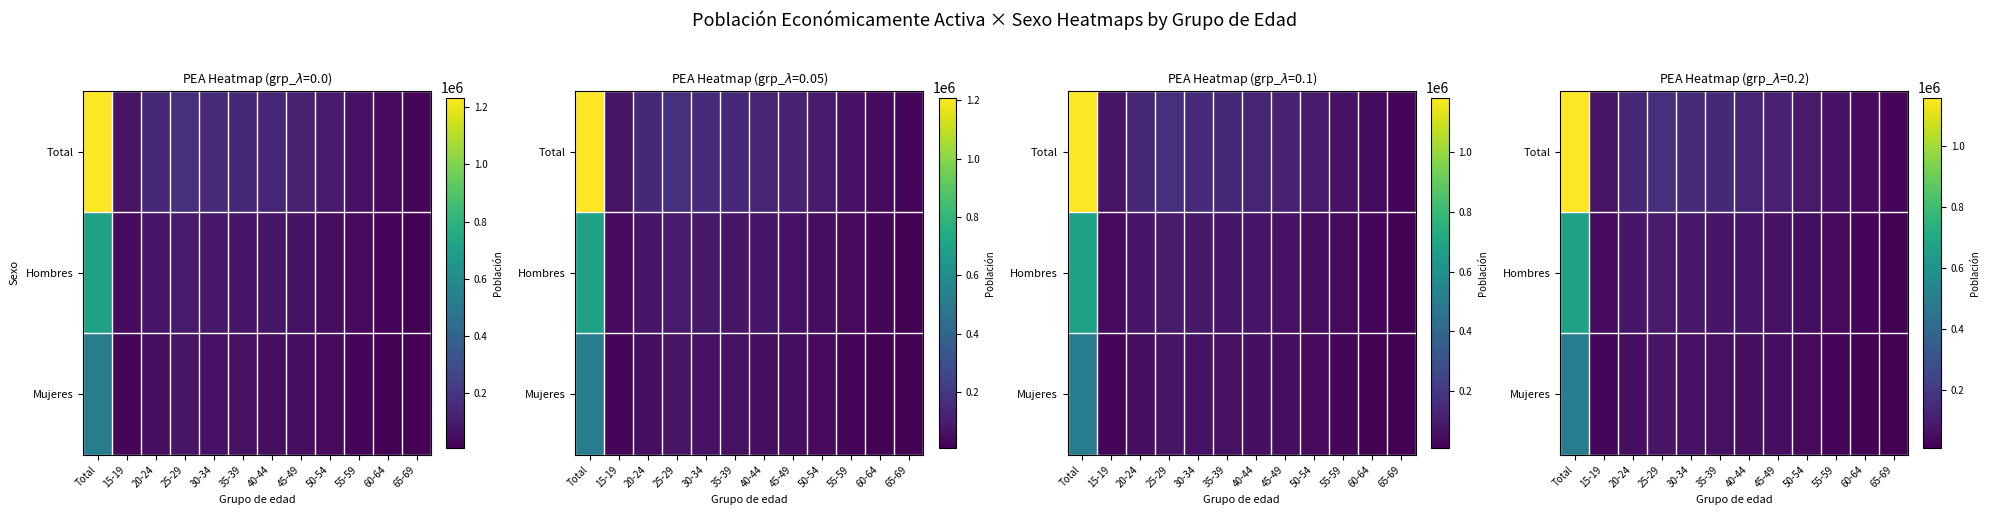

Is the value of Total at Total greater than the value of Hombres at 65-69?

Yes